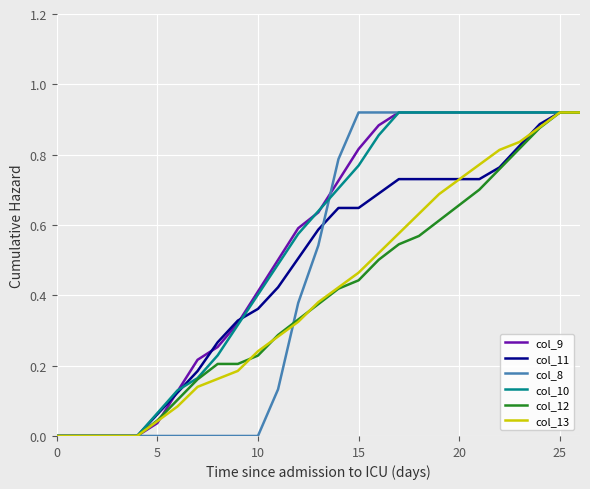

Between 0 and 10, which series saw the biggest shift?

col_9